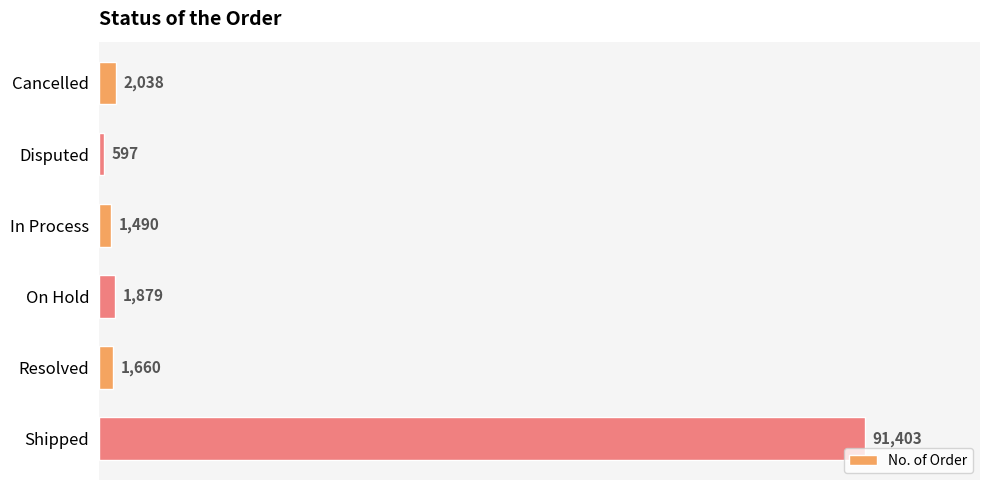

What position from the top is In Process?

3